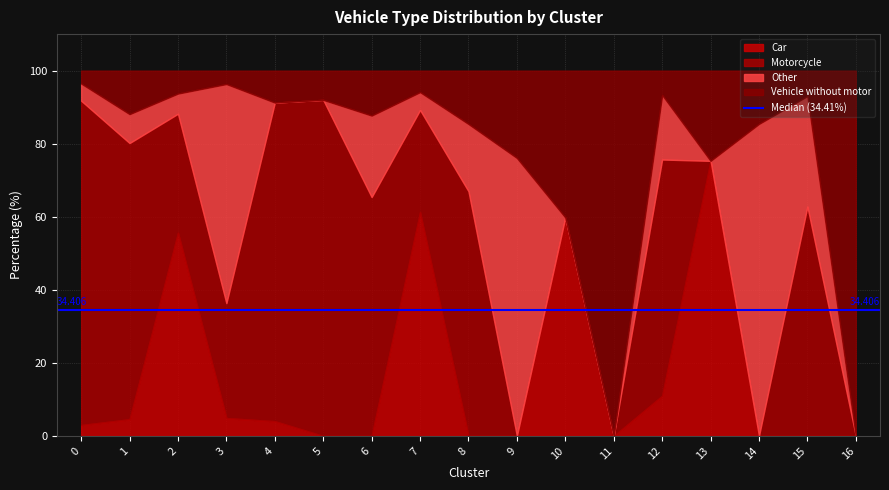

Reading left to right, what are all the values shown in this chart?

Car: 0=3.0	1=4.6	2=55.6	3=4.9	4=4.0	5=0.0	6=0.0	7=61.3	8=0.0	9=0.0	10=59.8	11=0.0	12=11.0	13=75.3	14=0.0	15=0.0	16=0.0
Motorcycle: 0=88.8	1=75.6	2=32.6	3=31.4	4=87.2	5=92.0	6=65.4	7=28.0	8=67.0	9=0.0	10=0.0	11=0.0	12=64.7	13=0.0	14=0.0	15=62.8	16=0.0
Other: 0=4.7	1=7.9	2=5.5	3=60.0	4=0.0	5=0.0	6=22.3	7=4.9	8=18.4	9=76.1	10=0.0	11=0.0	12=17.7	13=0.0	14=85.4	15=30.2	16=0.0
Vehicle without motor: 0=3.5	1=11.9	2=6.3	3=3.7	4=8.7	5=8.0	6=12.3	7=5.9	8=14.6	9=23.9	10=40.2	11=100.0	12=6.7	13=24.7	14=14.6	15=7.0	16=100.0